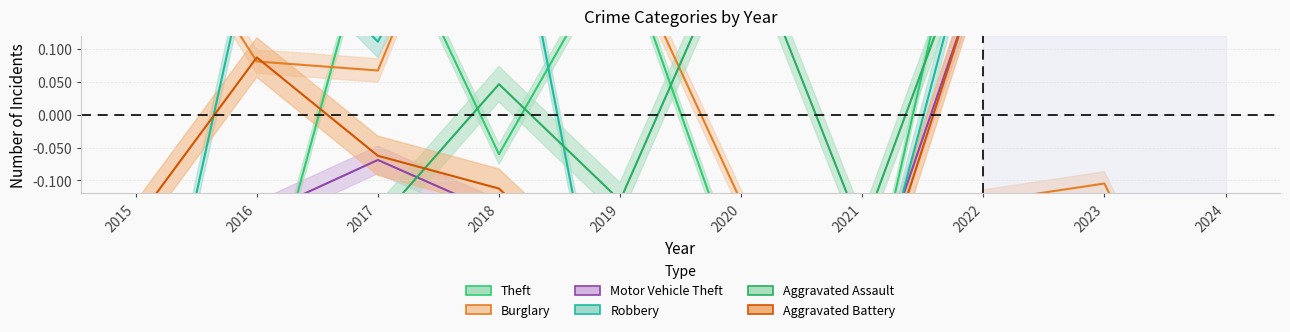

What is the highest value of the Aggravated Assault series?

0.4